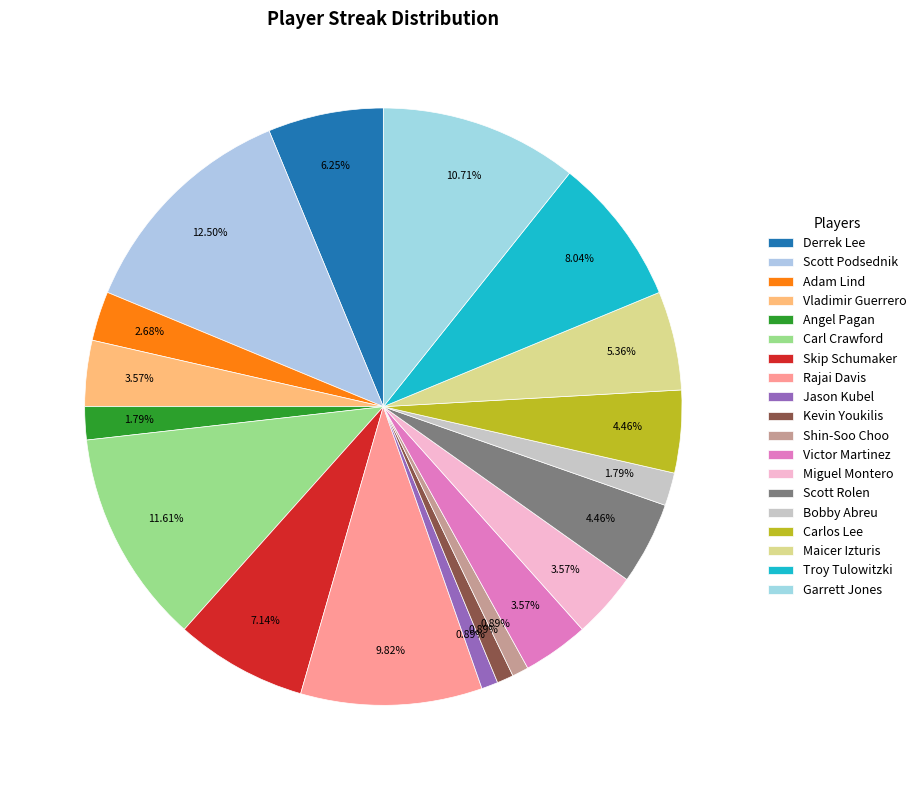

To the nearest percent, what percentage of the pie is Carlos Lee?

4%